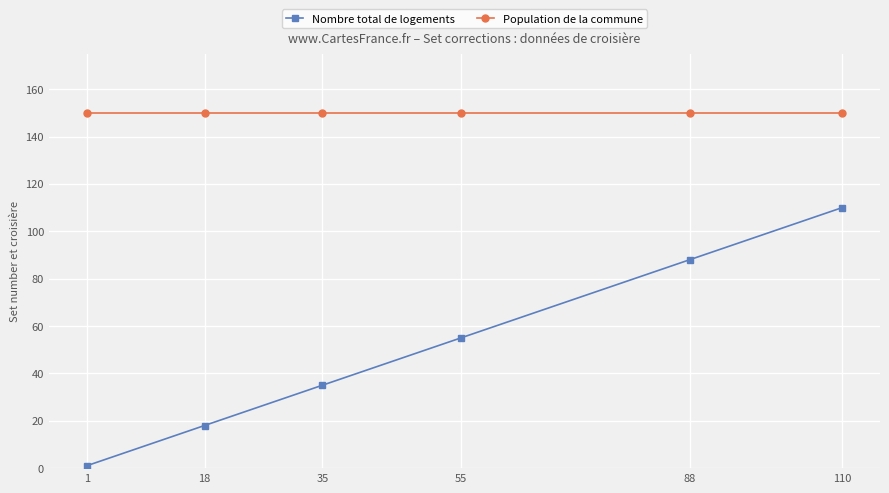

Is it true that Nombre total de logements equals 18 at 18?

True